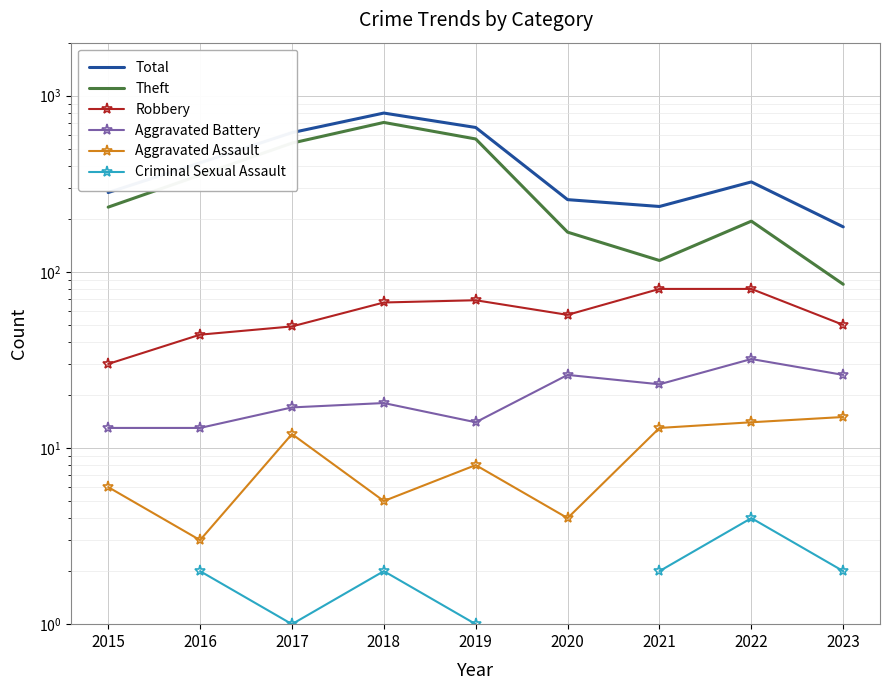

How many positive values does the Criminal Sexual Assault series have?

7